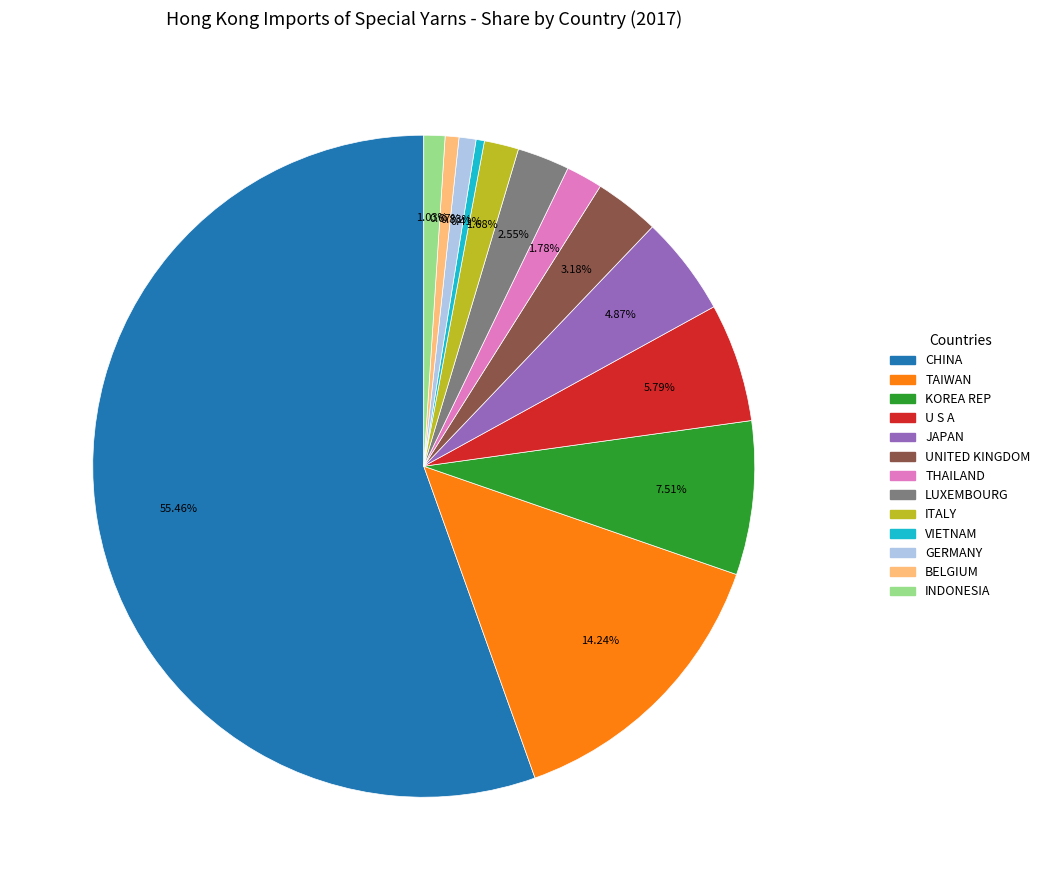

Do TAIWAN and UNITED KINGDOM together represent more than half of the pie?

No